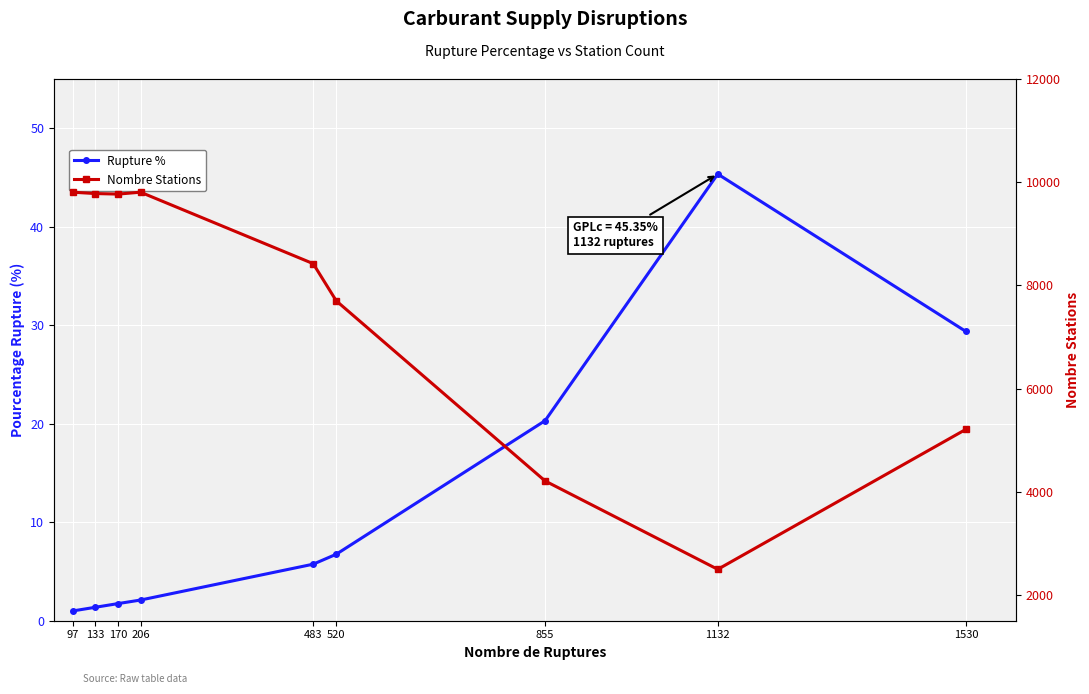

Which series has the largest total across all categories?

Nombre Stations